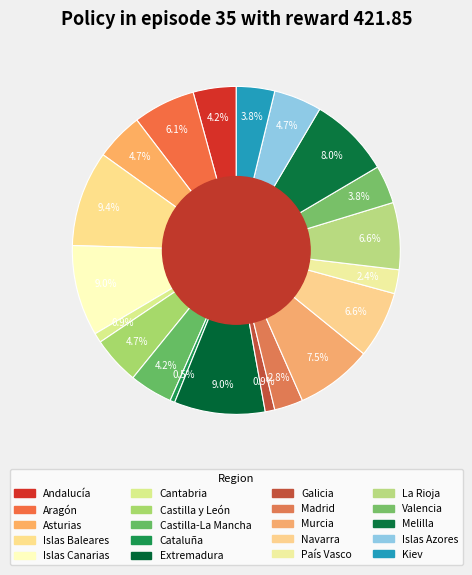

Is there any slice that represents more than half of the pie?

No